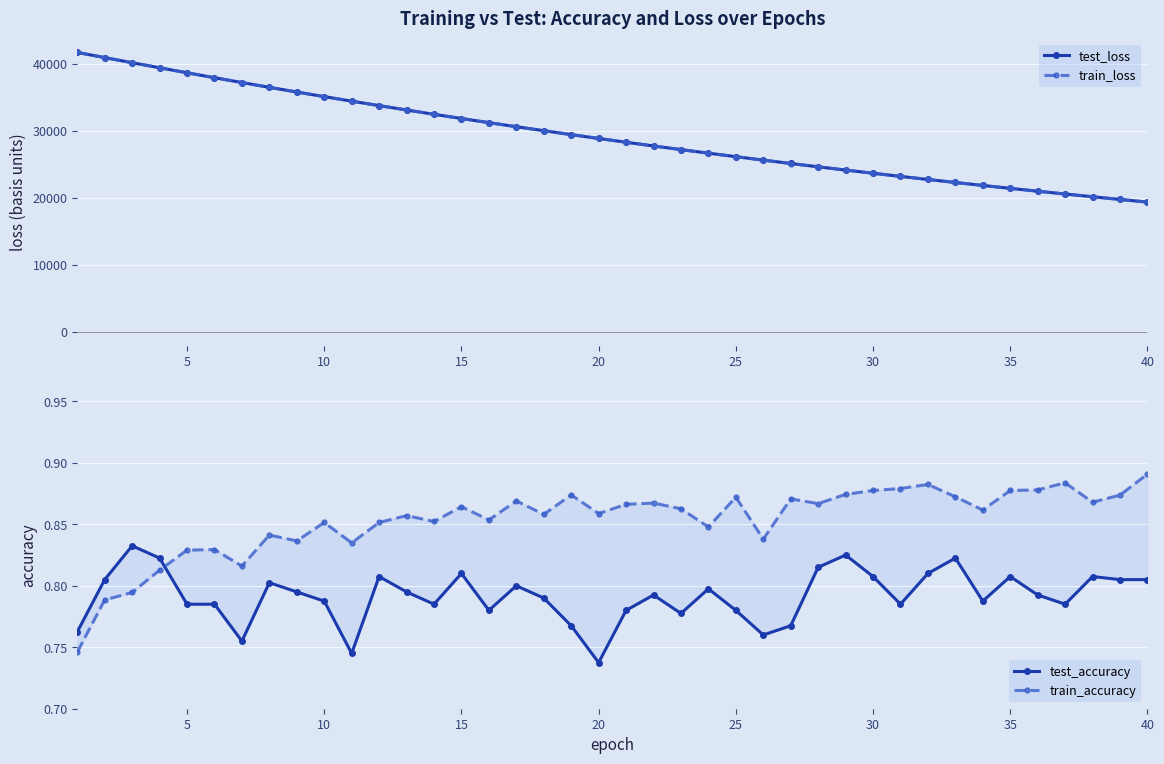

True or false: train_loss and train_accuracy intersect in this chart.

False